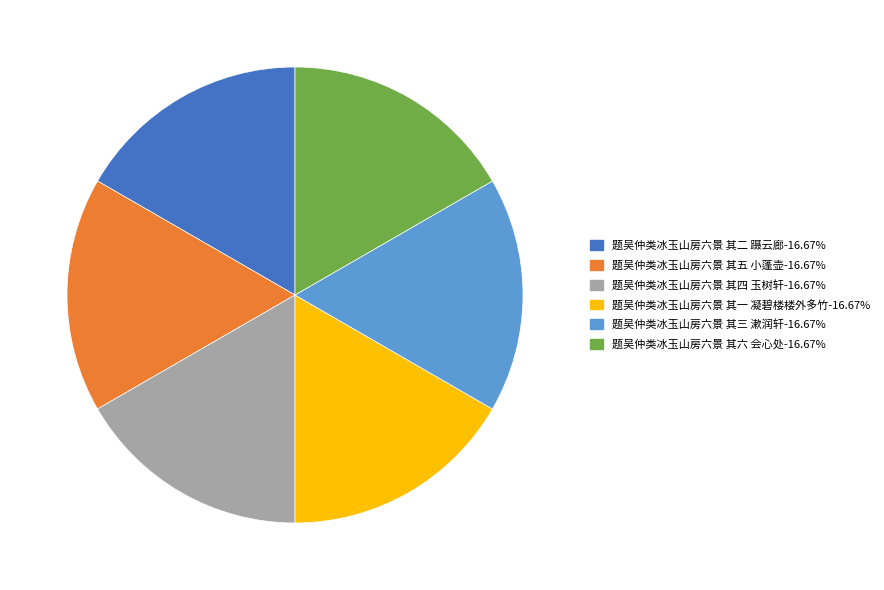

The 题吴仲类冰玉山房六景 其三 漱润轩 slice represents 29% of the pie. True or false?

False